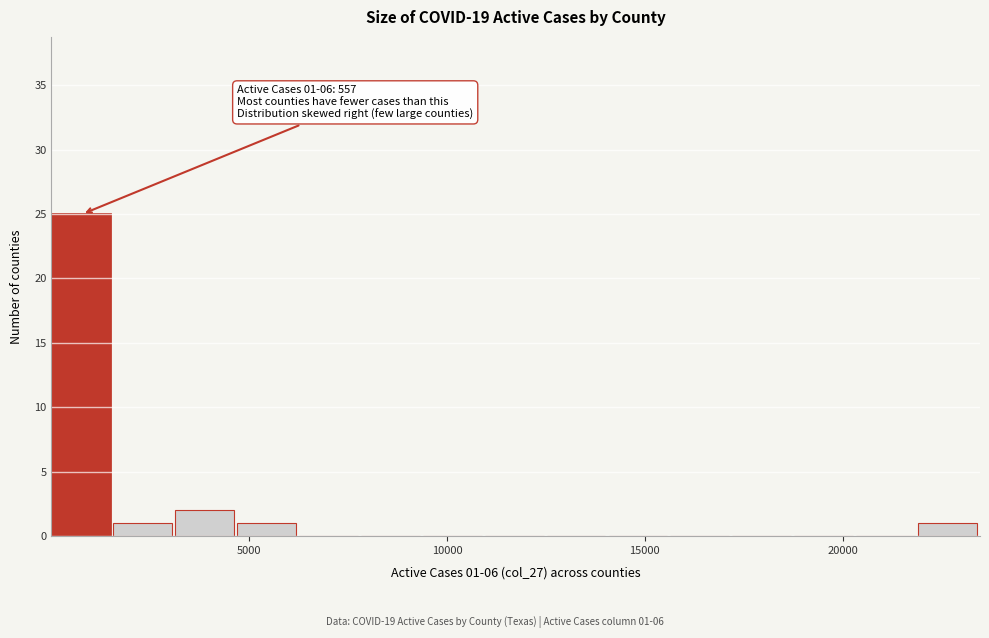

Read against the x-axis, roughly where is the centre of the tallest bar?

500